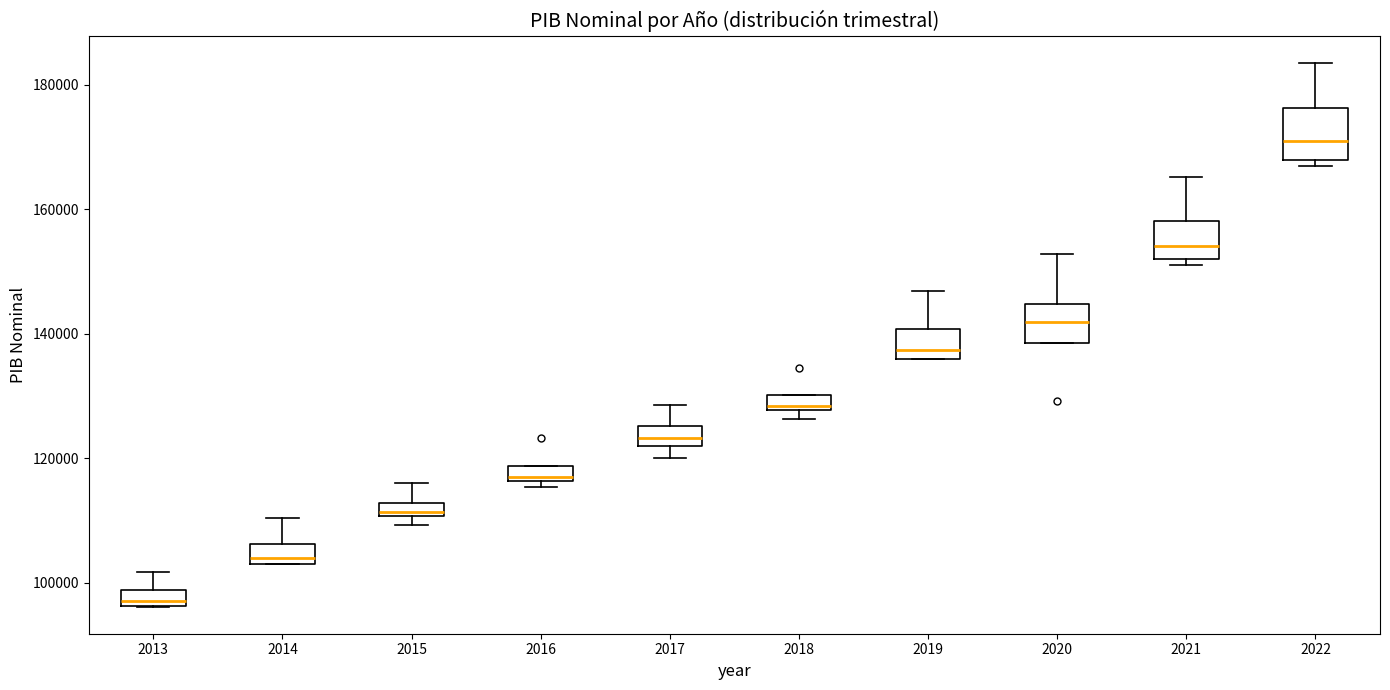

Where is the lower edge of the box at x = 2021 on the y-axis? The values are not printed on the chart, so give them approximately, as read against the axis.

152000